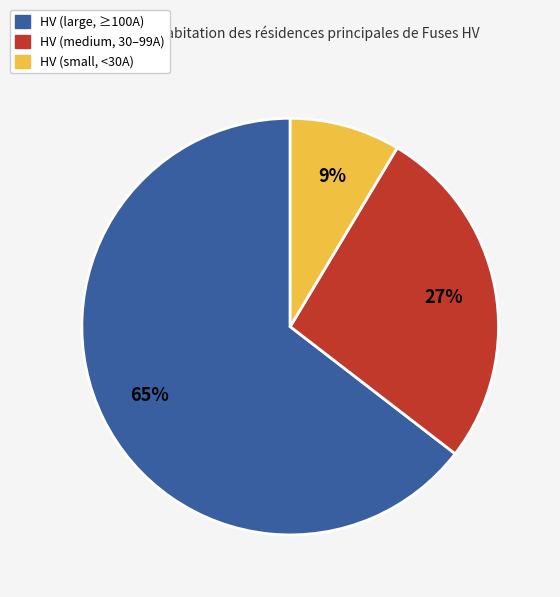

To the nearest percent, what is the average slice percentage?

33%